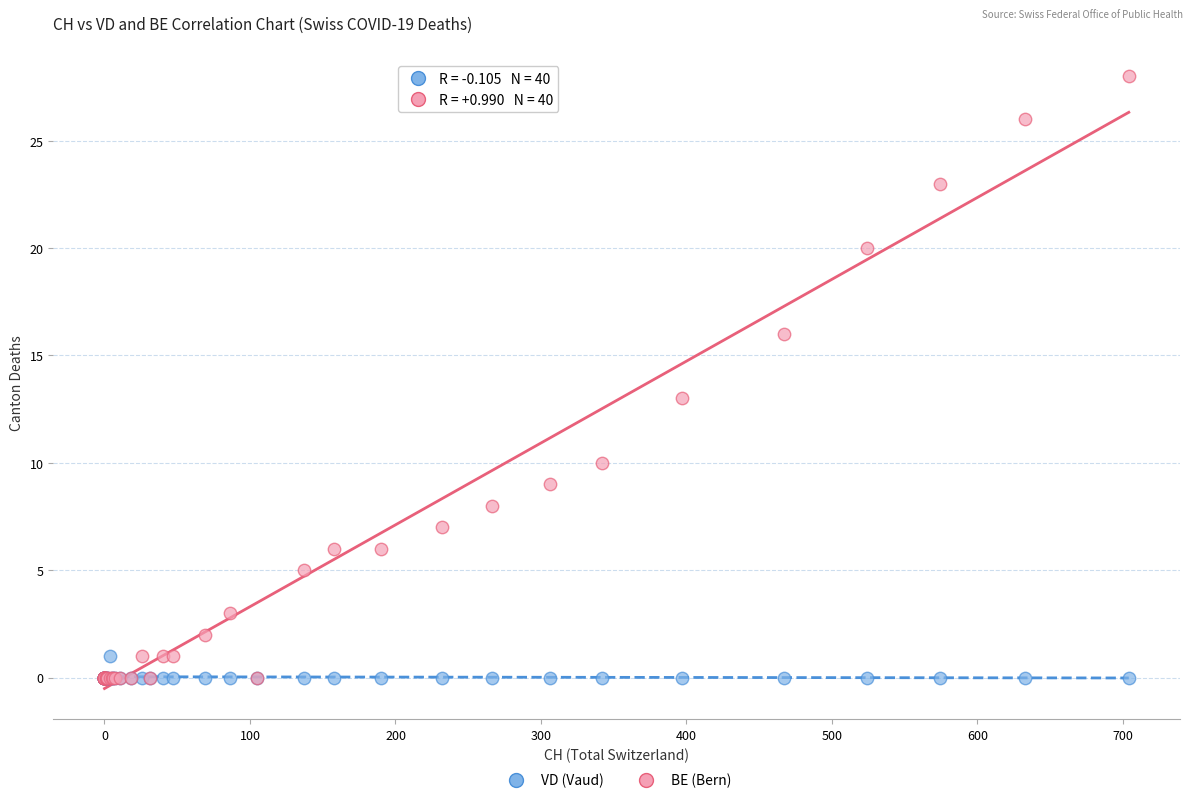

Which series has the widest spread of Y values?

BE (Bern)